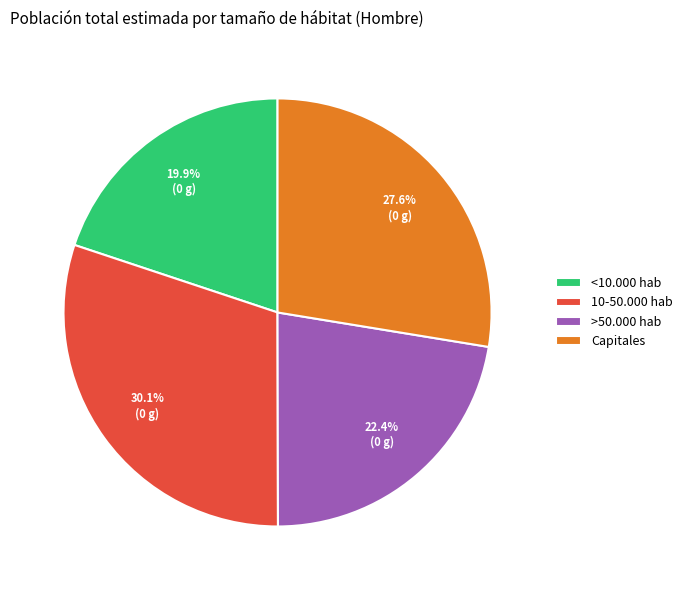

How many segments does this pie chart have?

4